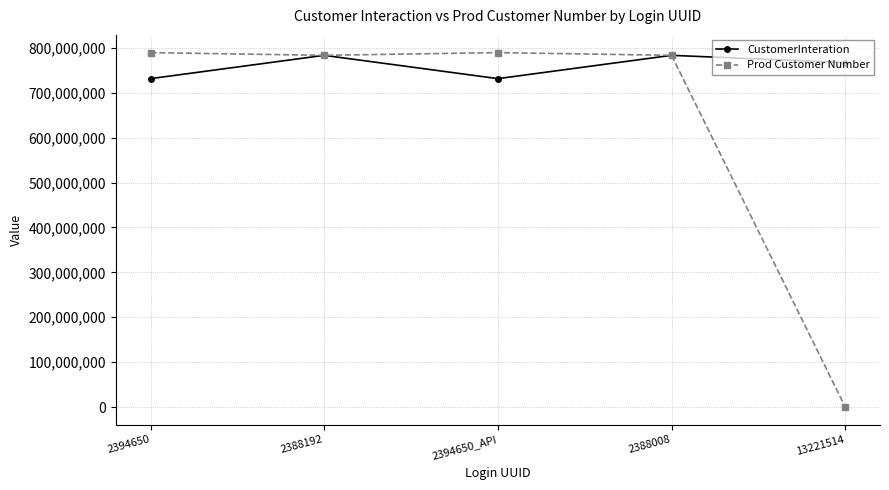

What is the difference between the CustomerInteration values at 13221514 and 2388192?

16184597